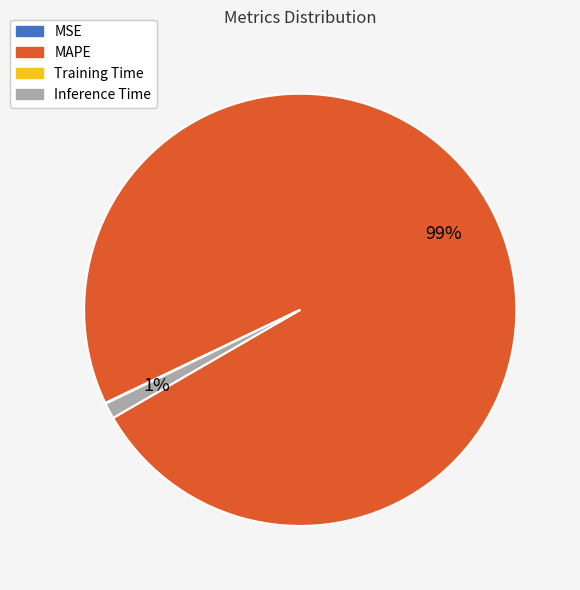

To the nearest percent, what is the difference between the largest and smallest slice percentages?

99%